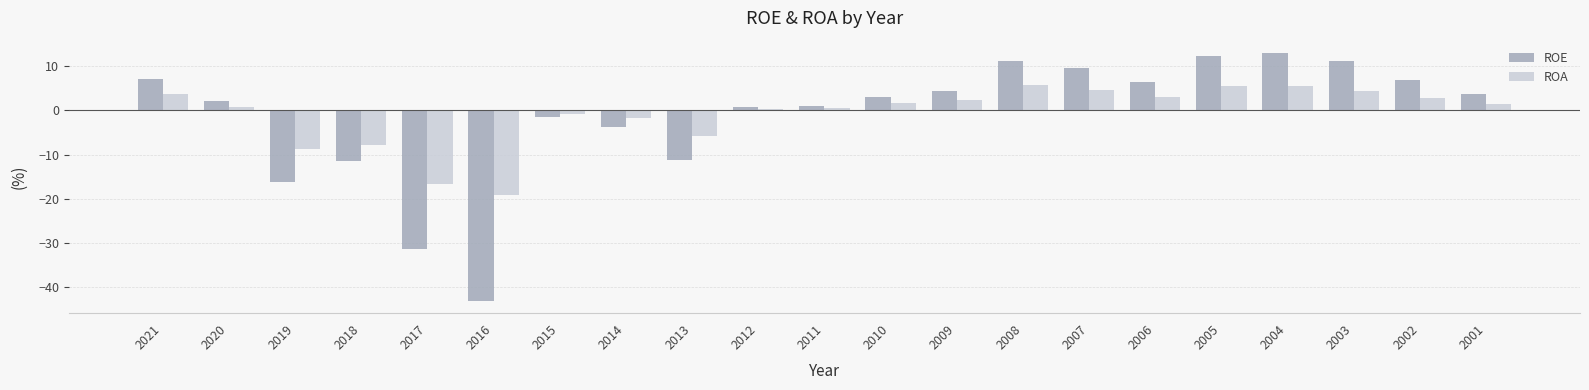

What is the difference between the highest and lowest values at 2016?

23.9